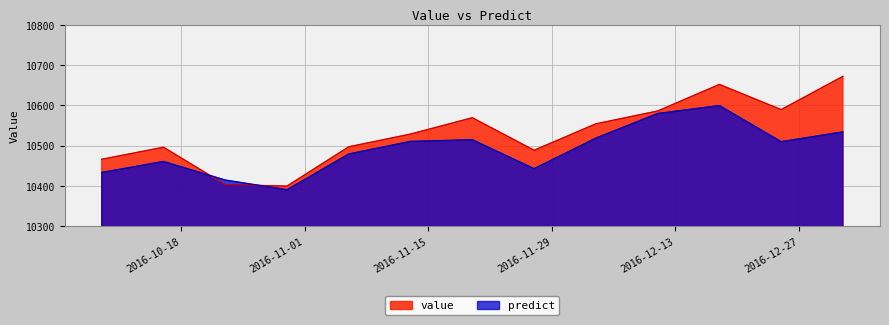

Between 2016-12-25 and 2016-11-20, which is larger?

2016-12-25